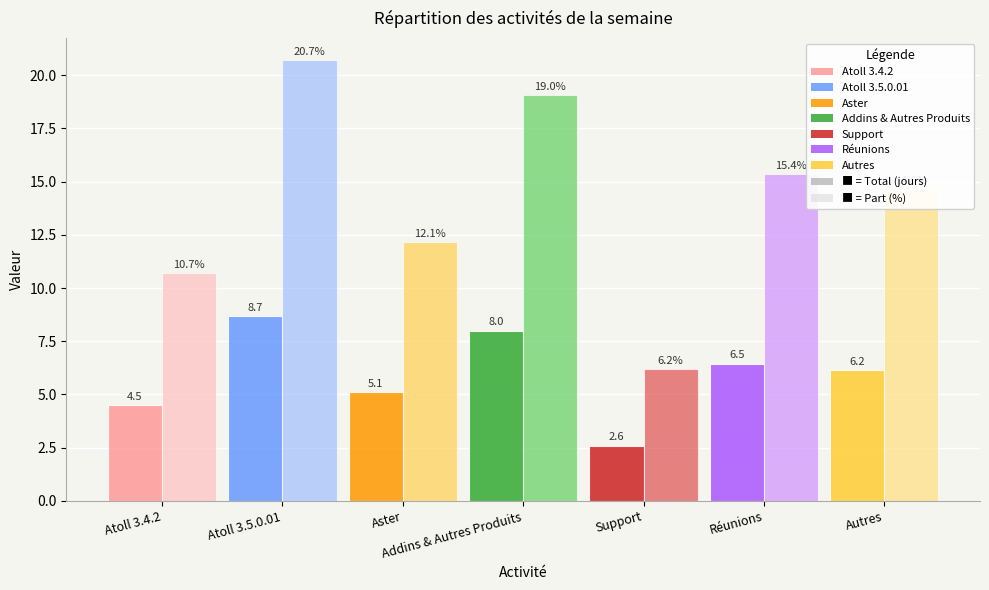

What is the difference between the highest and lowest values at Aster?

7.0